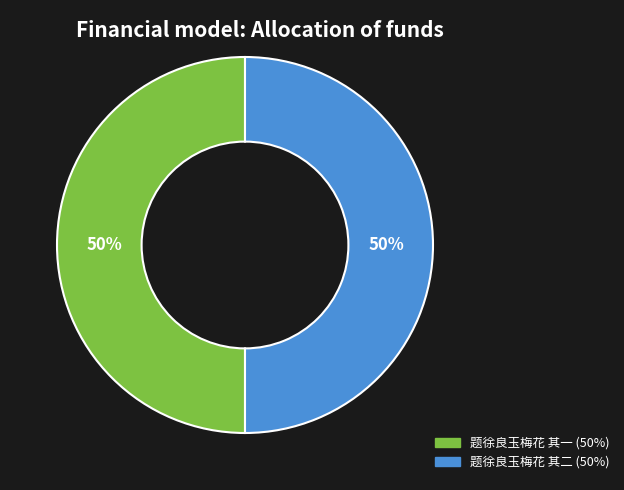

The 题徐良玉梅花 其二 slice represents 62% of the pie. True or false?

False